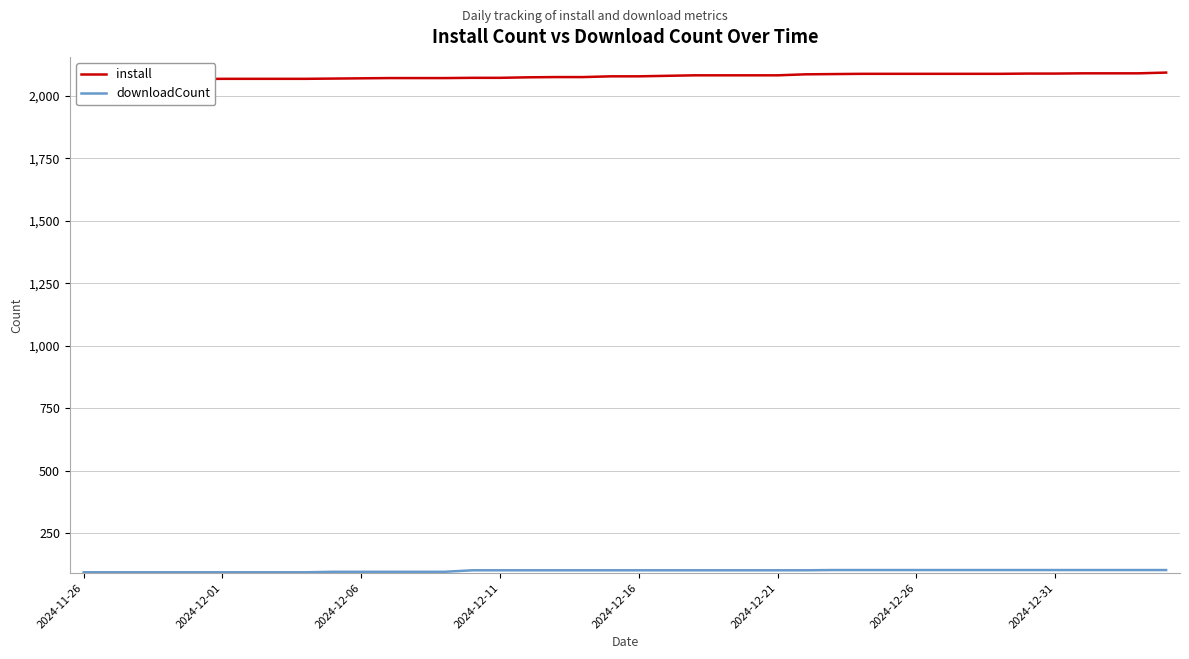

Which series has the widest spread of values?

install